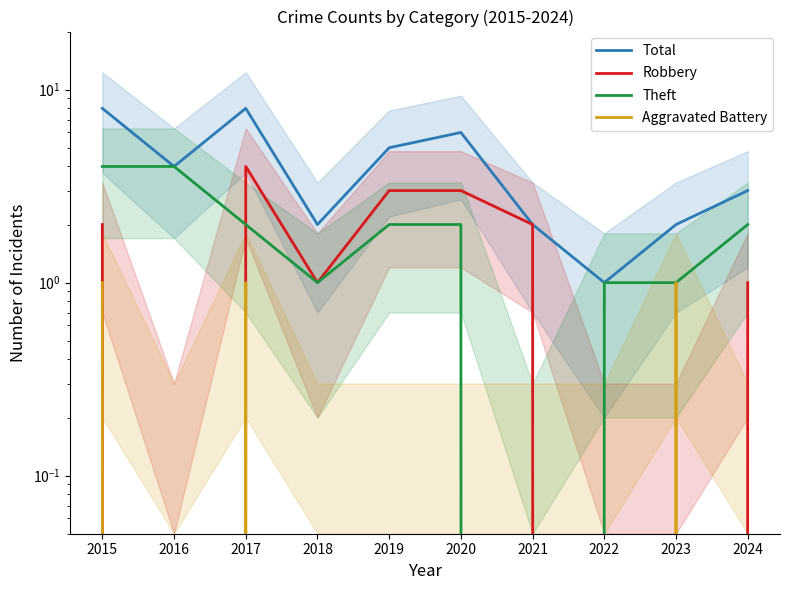

The value of Total at 2017 is 8. True or false?

True